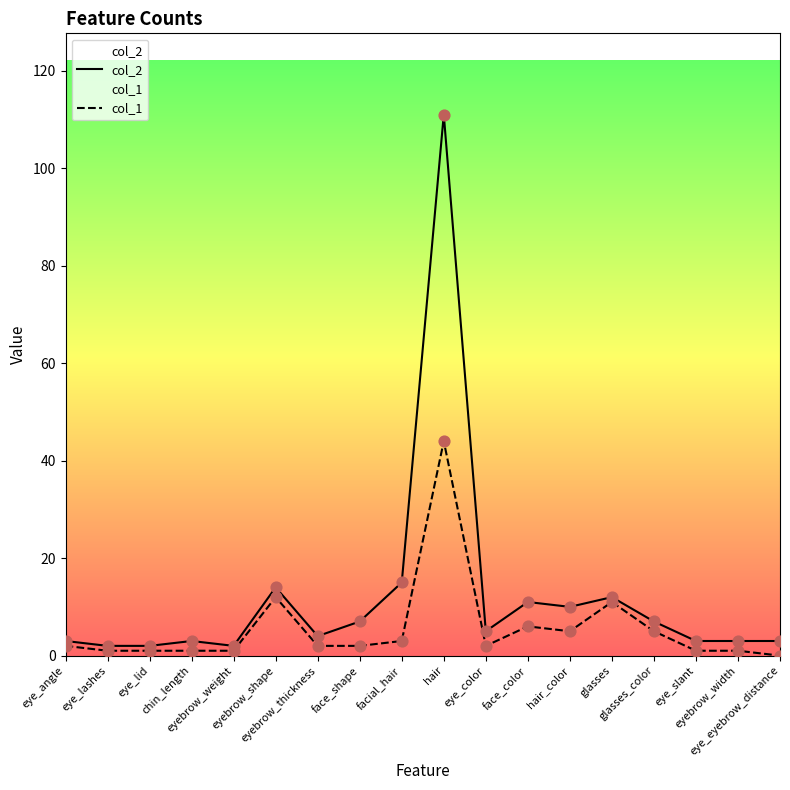

Which series has the widest spread of Y values?

col_2